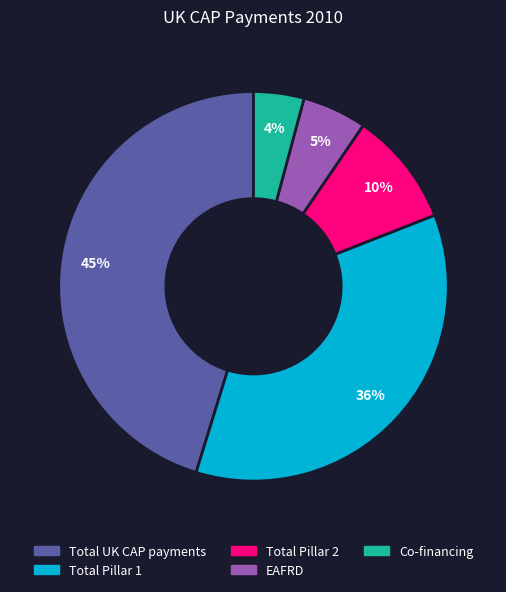

How many slices are in this pie chart?

5